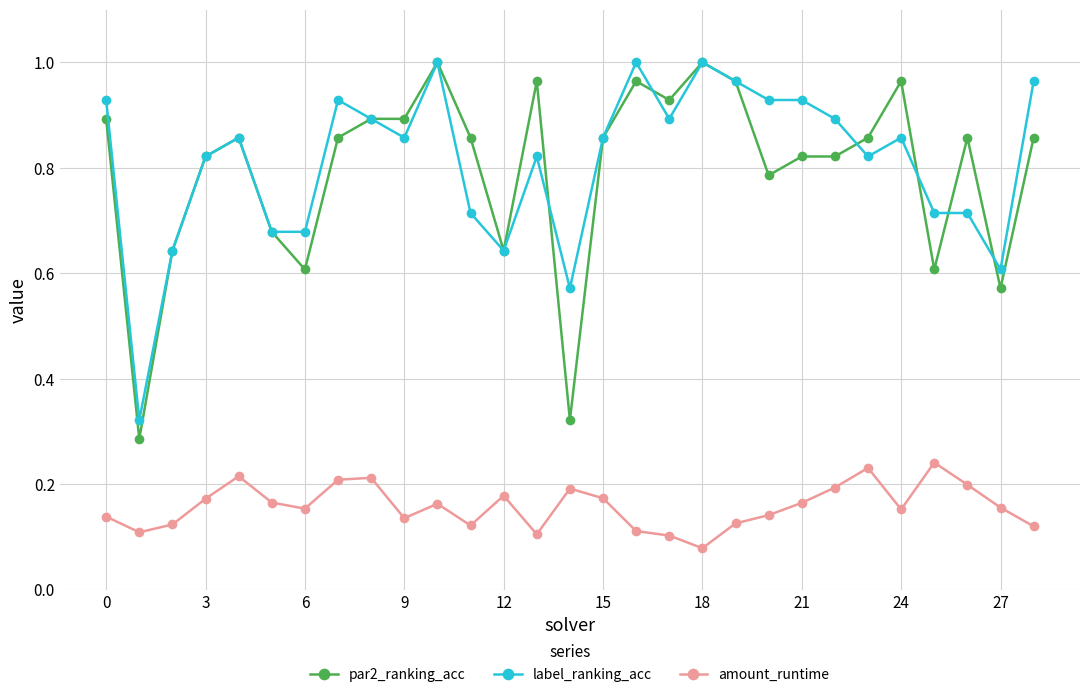

Which series has the widest spread of values?

par2_ranking_acc